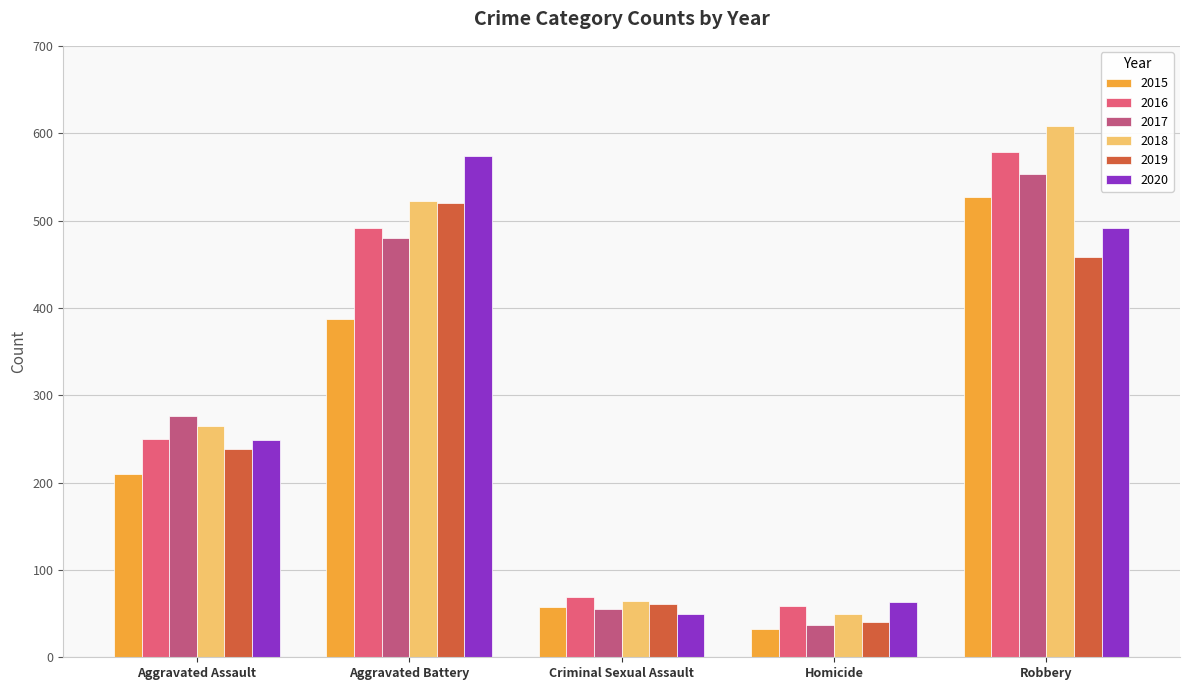

What is the sum of all 2020 values?

1426